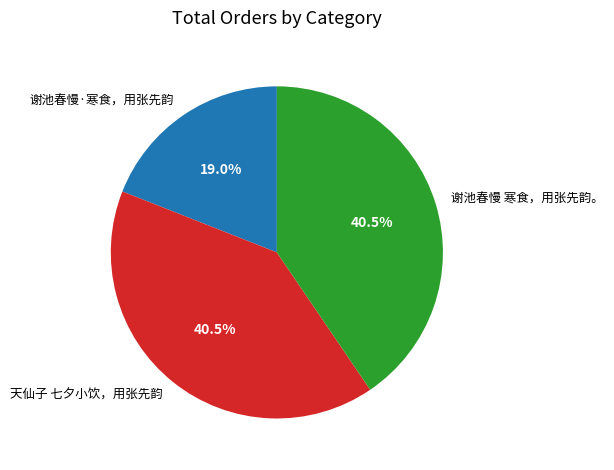

Count the number of slices in the pie.

3